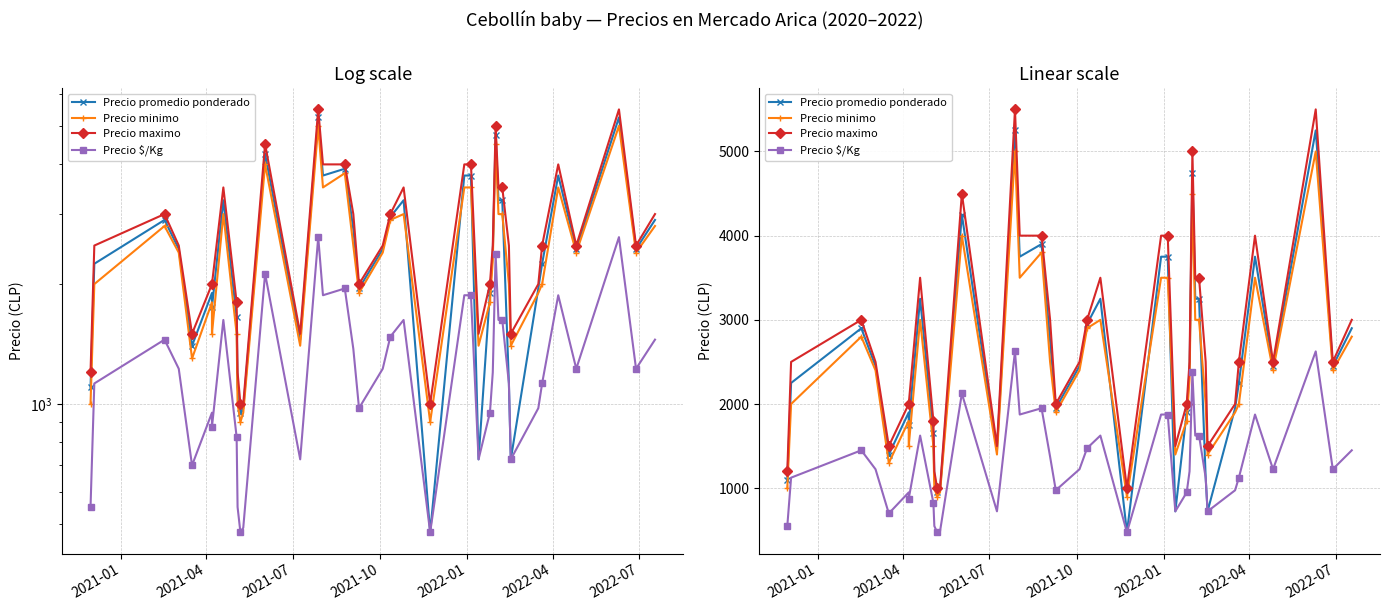

What are all the series names shown in the legend?

Precio promedio ponderado, Precio minimo, Precio maximo, Precio $/Kg